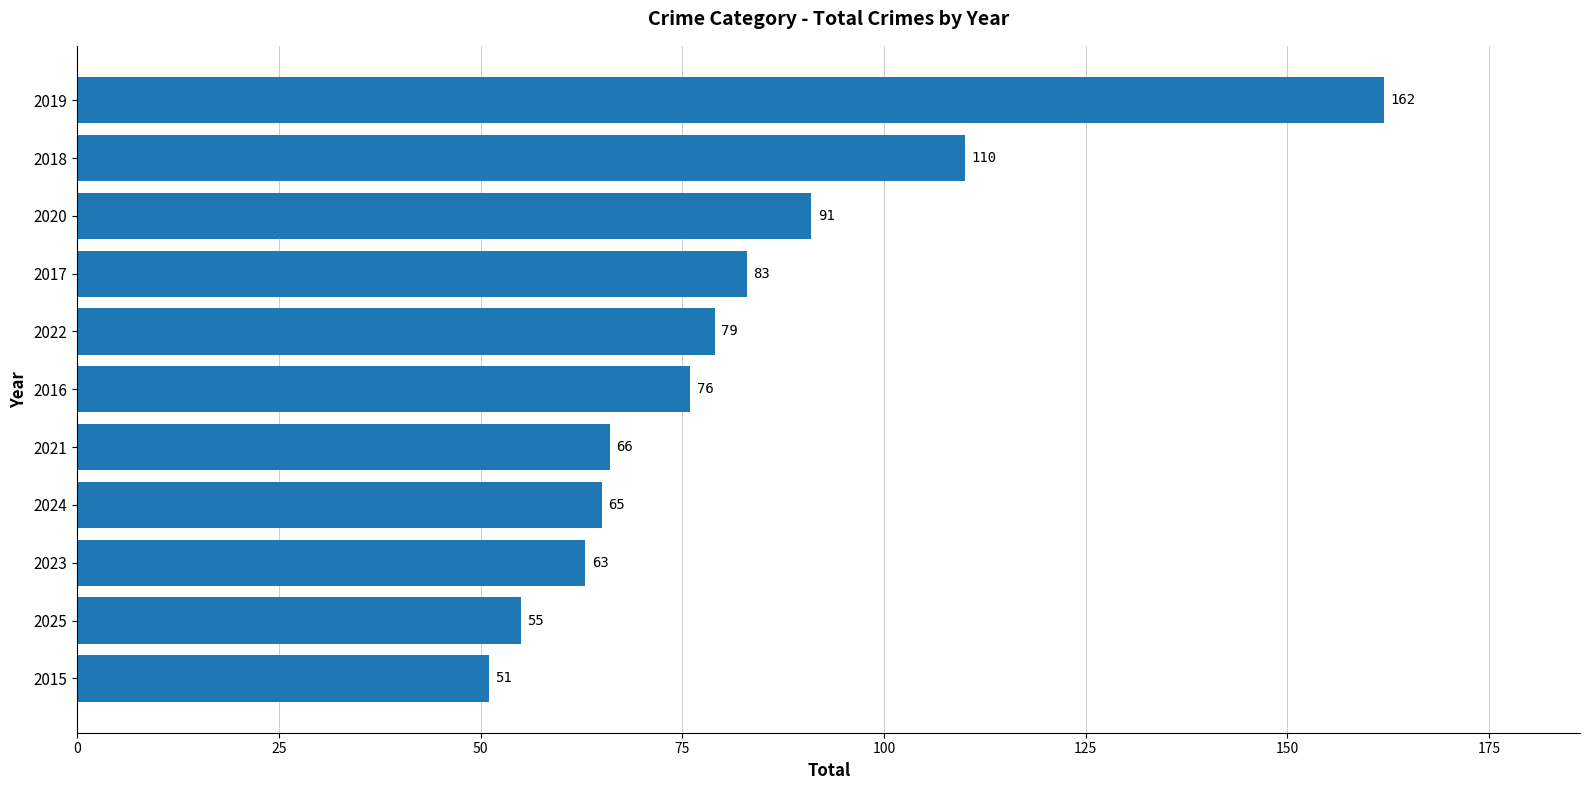

What is the change in value from 2024 to 2019?

+97